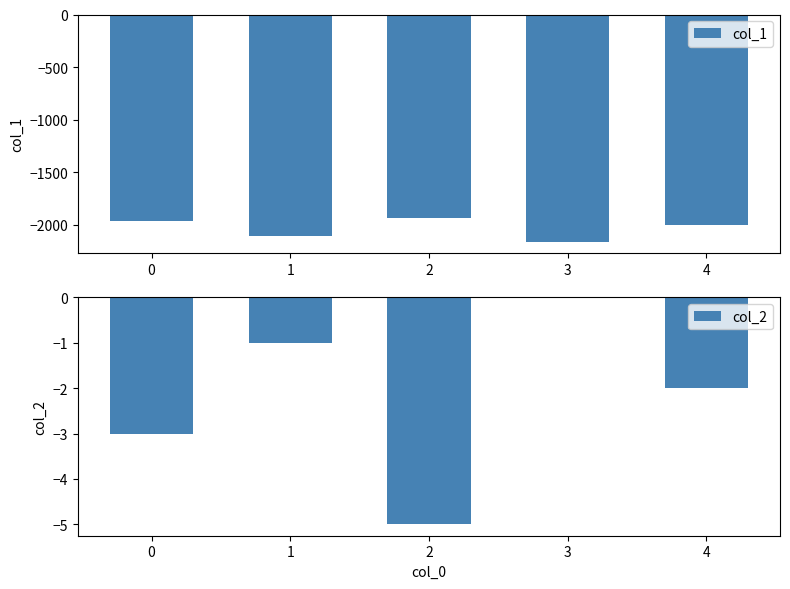

Reading right to left, transcribe all the data shown in this chart.

col_1: 4=-2009	3=-2163	2=-1940	1=-2114	0=-1970
col_2: 4=-2	3=0	2=-5	1=-1	0=-3